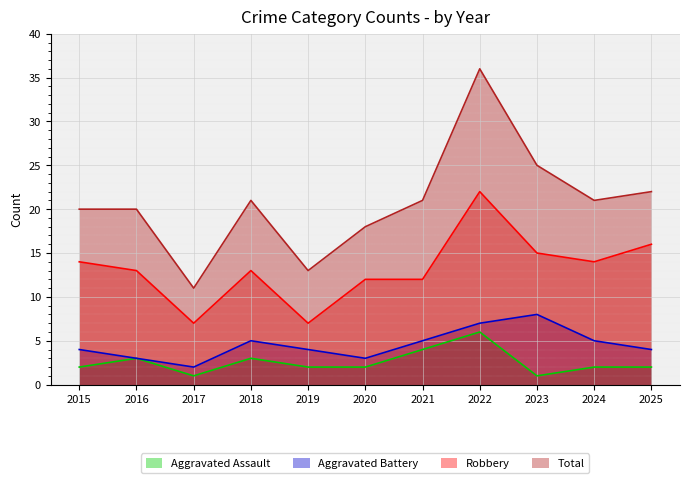

True or false: Robbery and Aggravated Assault intersect in this chart.

False